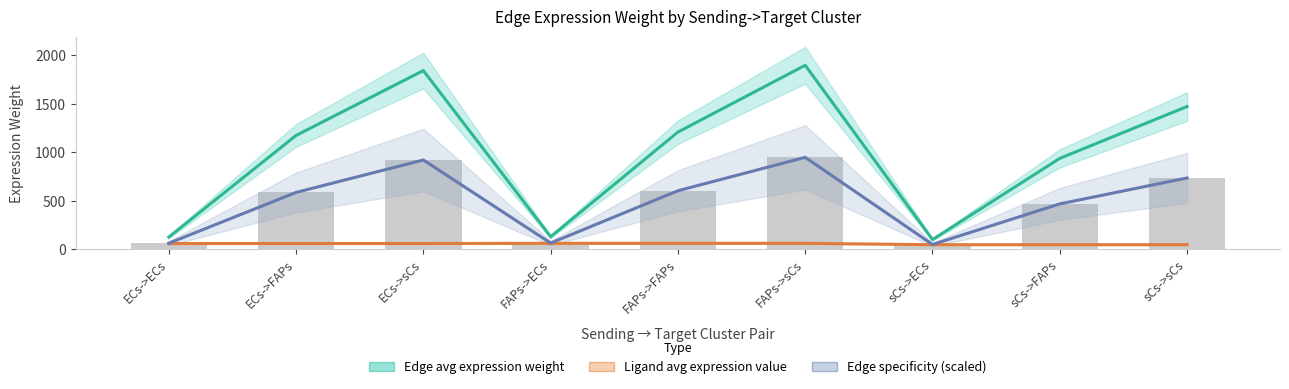

At which category does the chart reach its minimum across all series?

sCs->ECs